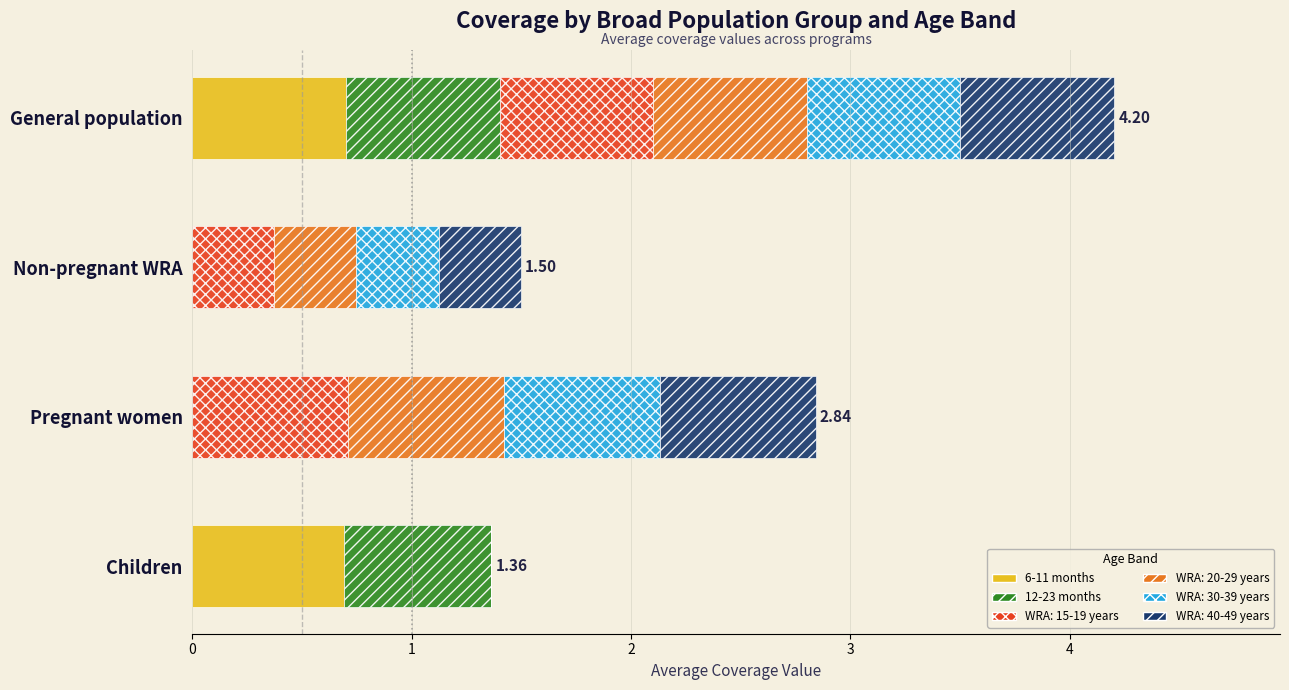

At which category is the sum across all series the highest?

General population